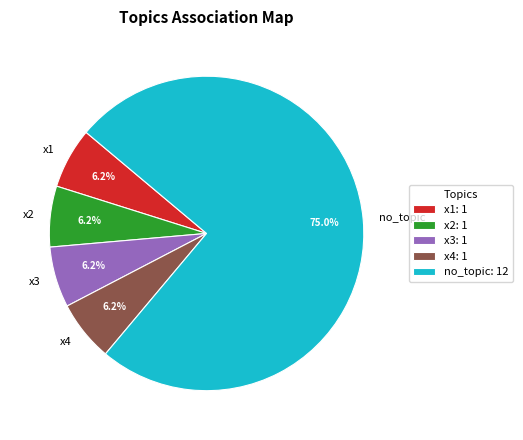

Is there a majority slice in this chart?

Yes